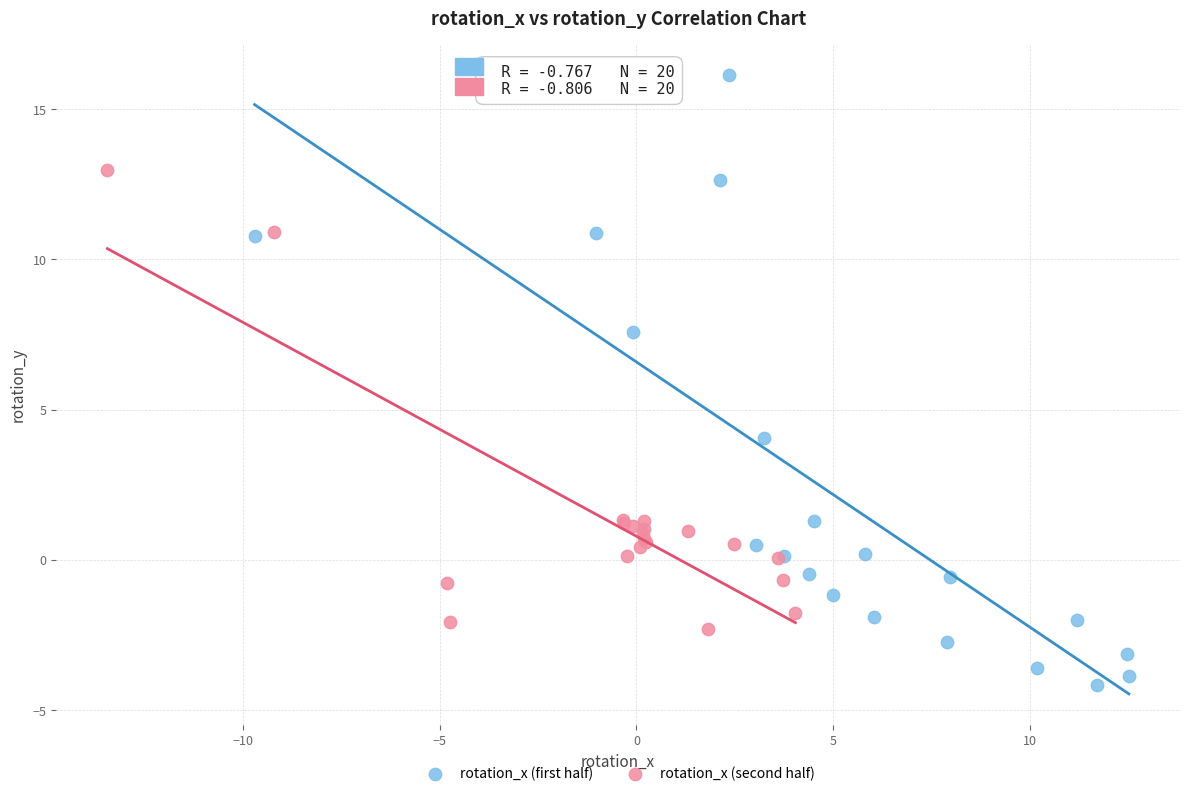

Which series has the widest spread of Y values?

rotation_x (first half)